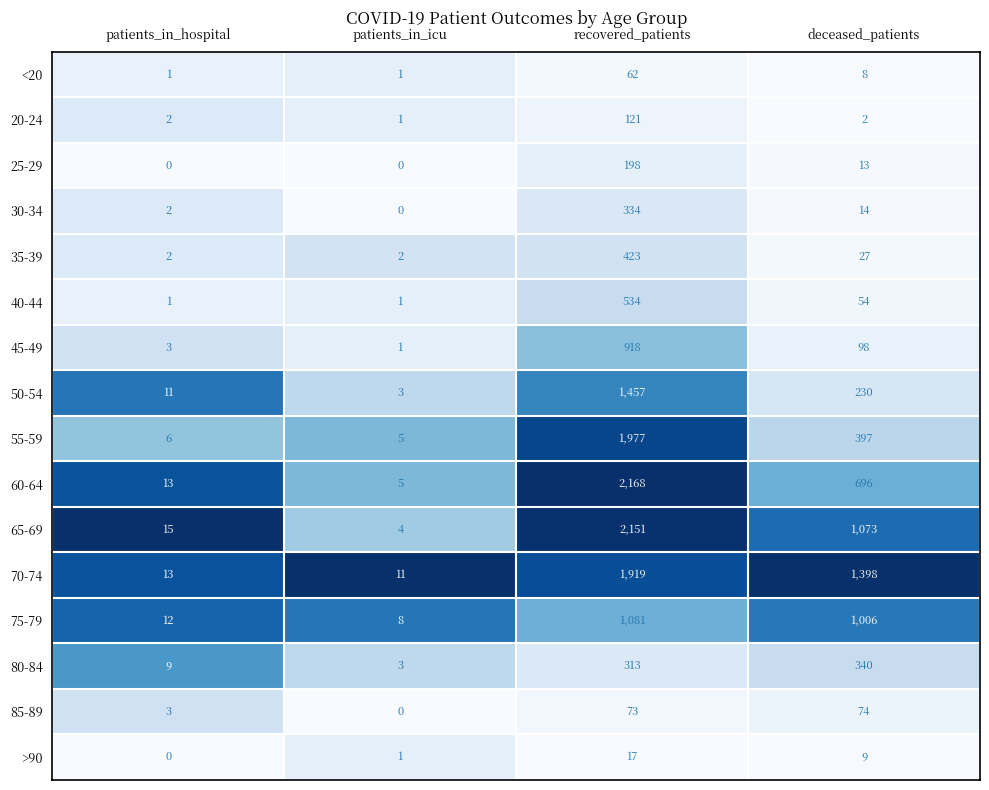

Where is 80-84 nearest to the value 171?

recovered_patients